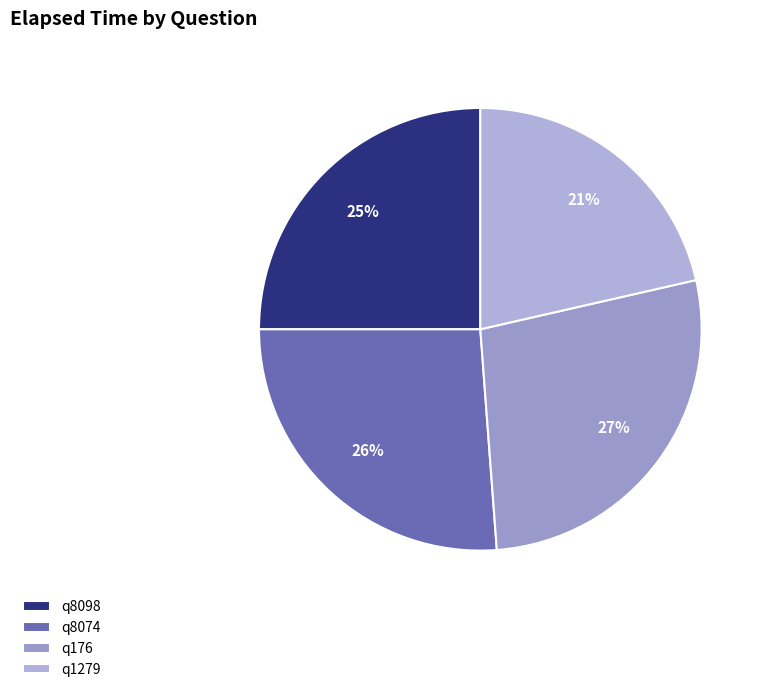

Which category has the smallest portion of the pie?

q1279